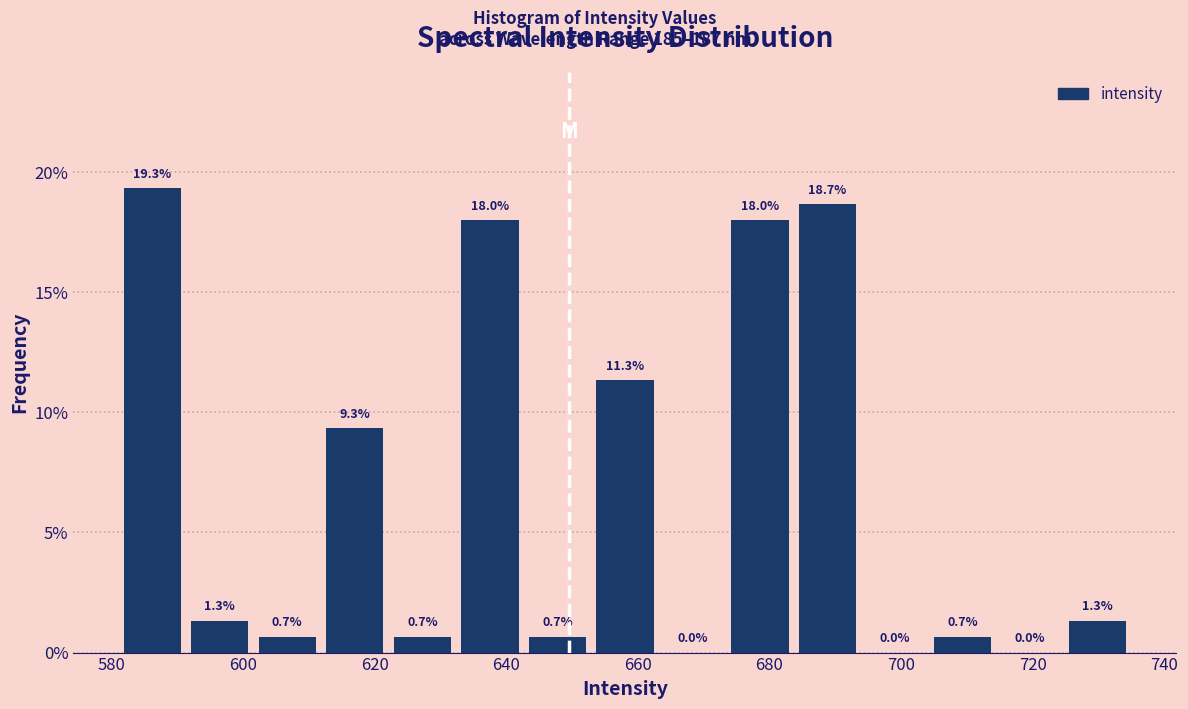

Reading left to right, transcribe this chart: for each bar, give the range it covers on the x-axis and its height. The bar edges are not printed on the chart, so give them approximately, as read against the axis.

582 to 592: 19.3
592 to 602: 1.3
602 to 612: 0.7
612 to 622: 9.3
622 to 632: 0.7
632 to 642: 18.0
642 to 652: 0.7
652 to 664: 11.3
664 to 674: 0.0
674 to 684: 18.0
684 to 694: 18.7
694 to 704: 0.0
704 to 714: 0.7
714 to 724: 0.0
724 to 736: 1.3